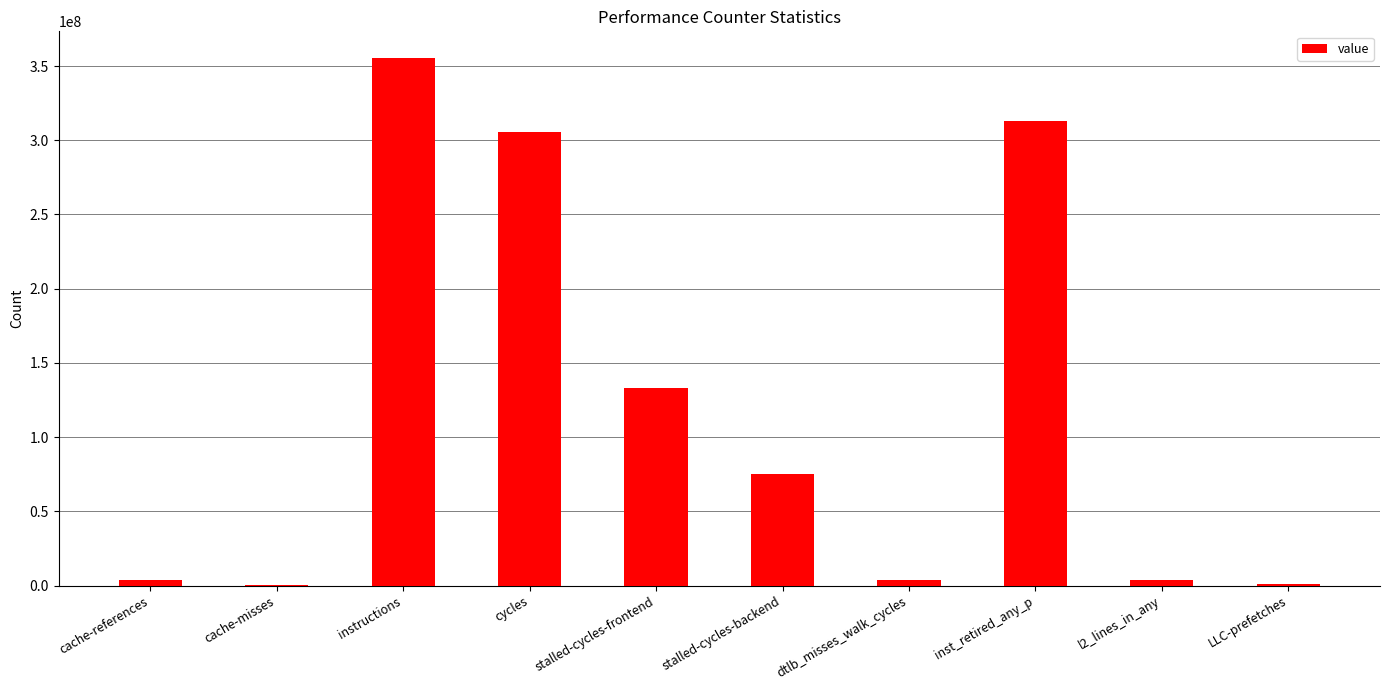

What is the change in value from stalled-cycles-frontend to LLC-prefetches?

-132127549